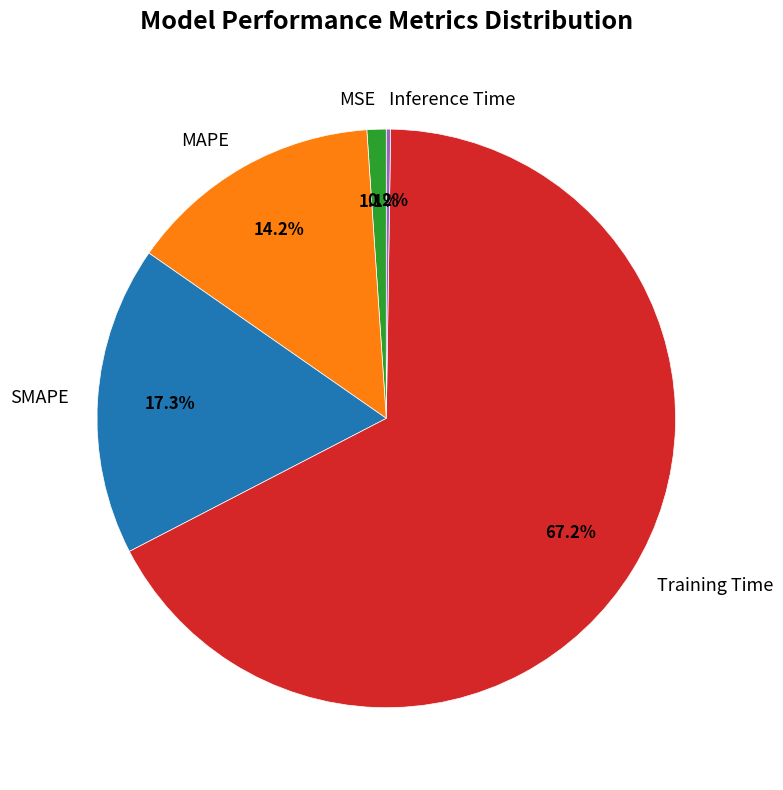

To the nearest percent, what is the average slice percentage?

20%